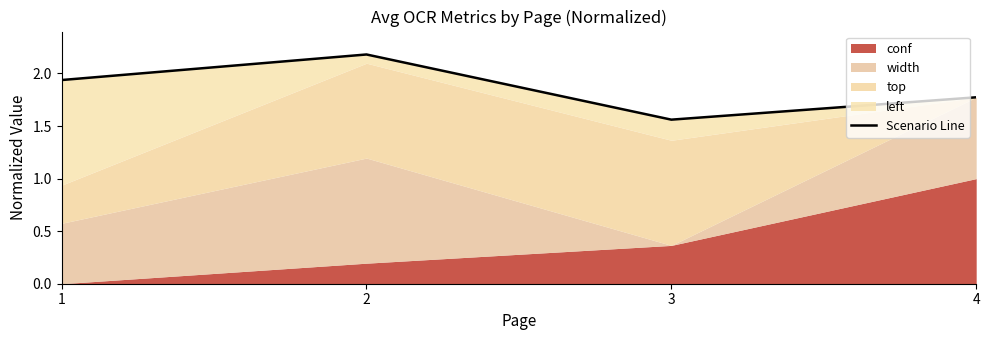

How many interior local peaks (higher than both neighbors) does the data have?

1